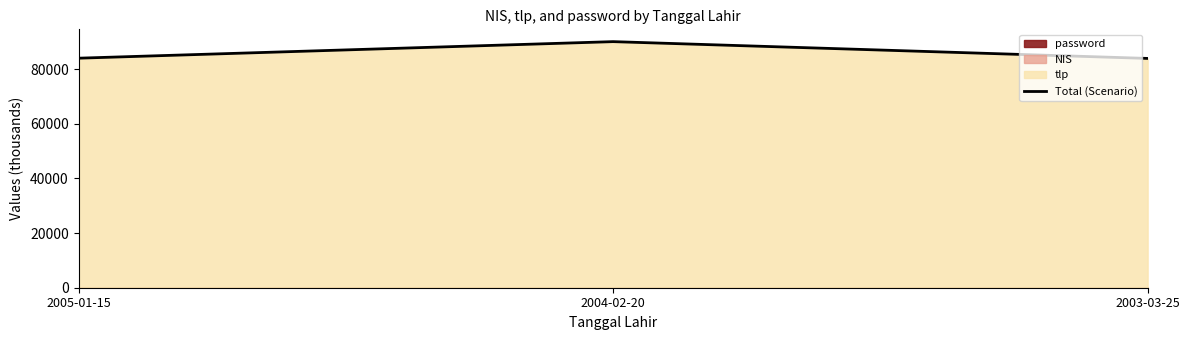

Rank the categories by value from highest to lowest.

2004-02-20, 2005-01-15, 2003-03-25